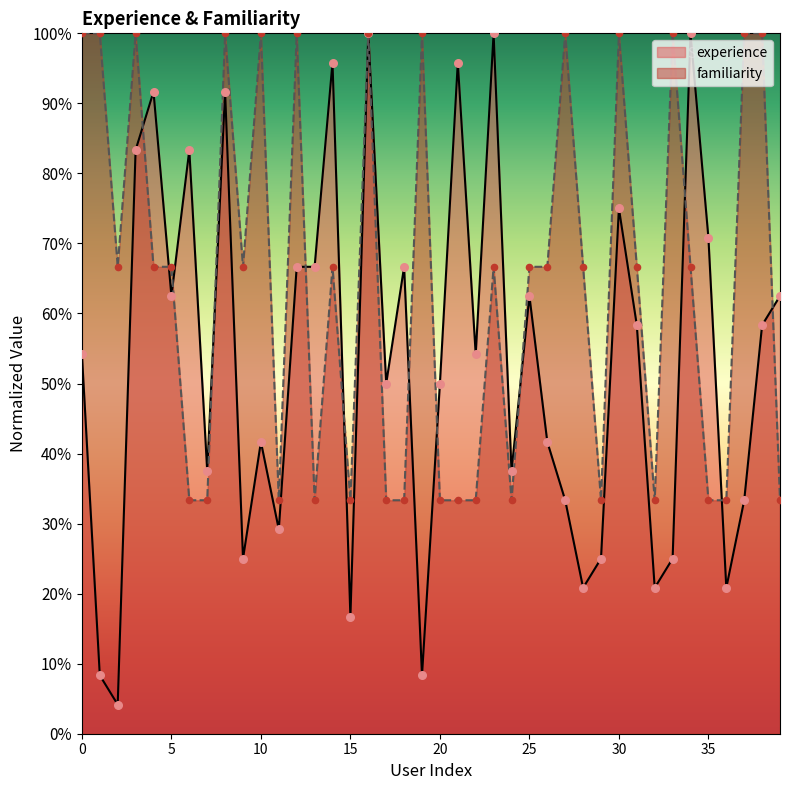

Which series reaches the maximum Y coordinate?

experience